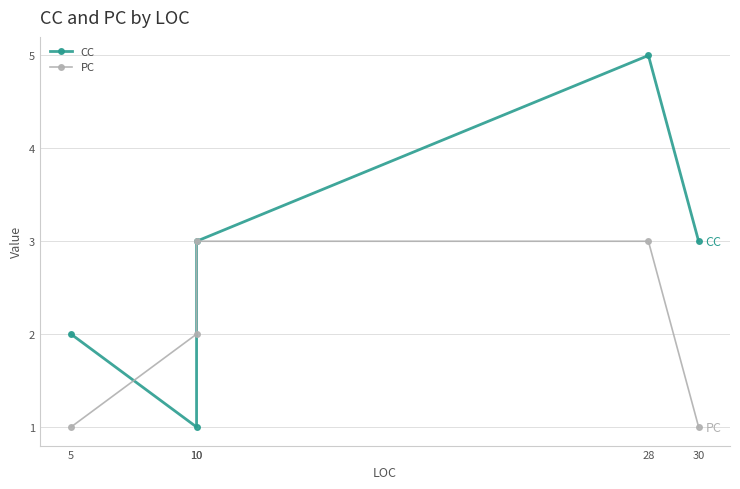

The CC series shows 3 at 28. True or false?

False